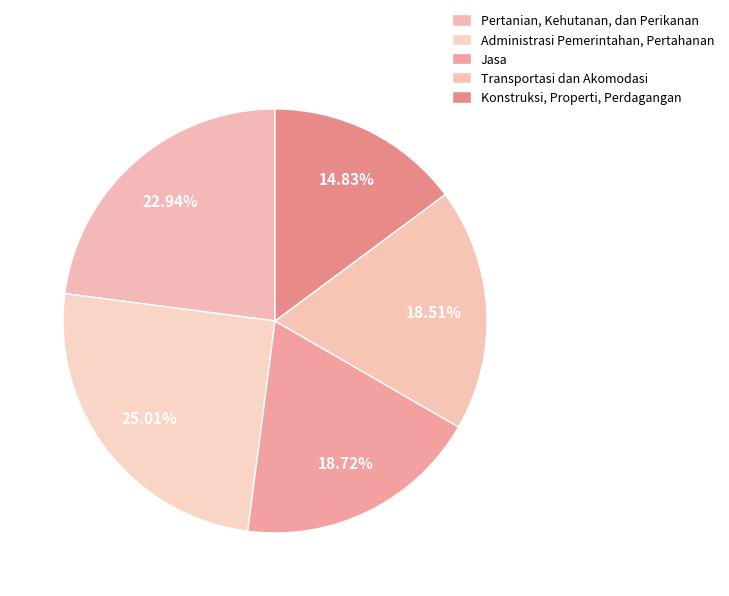

Does Jasa account for over 50% of the chart?

No